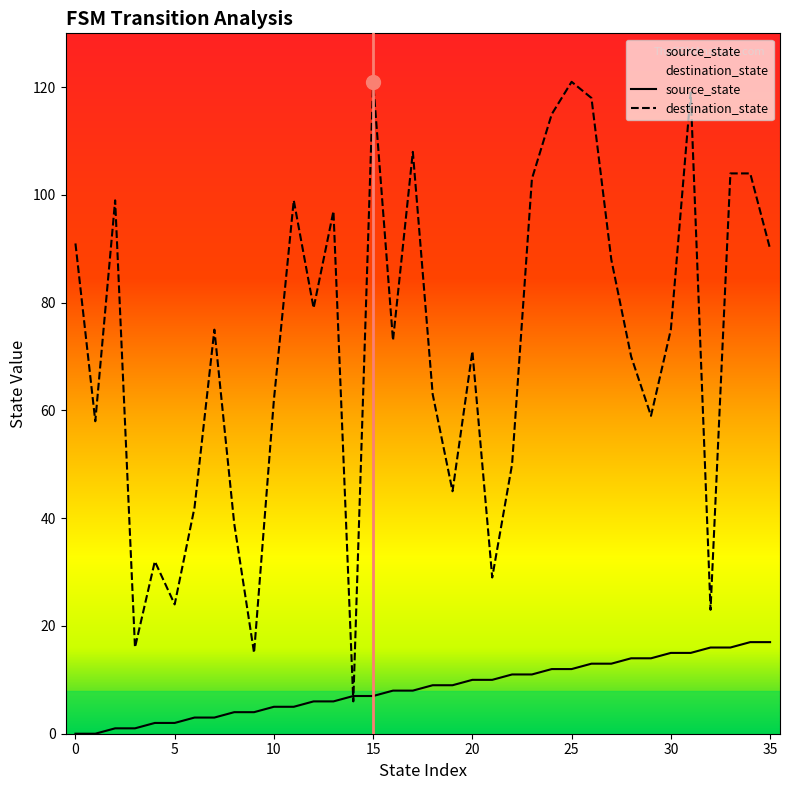

Which series has the largest total across all categories?

destination_state